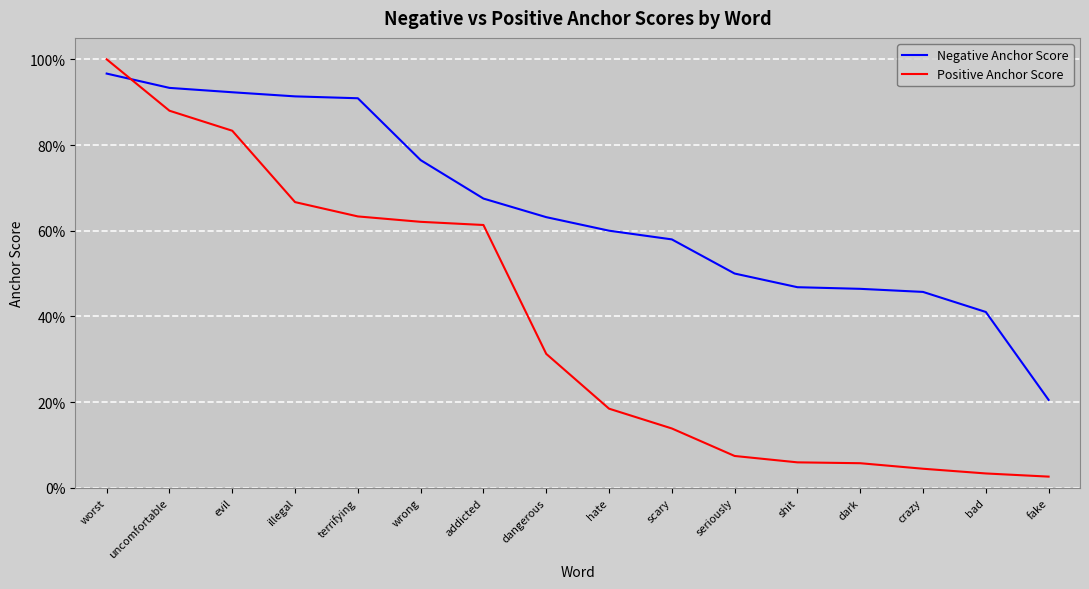

What is the sum of the Positive Anchor Score values at addicted and uncomfortable?

1.5